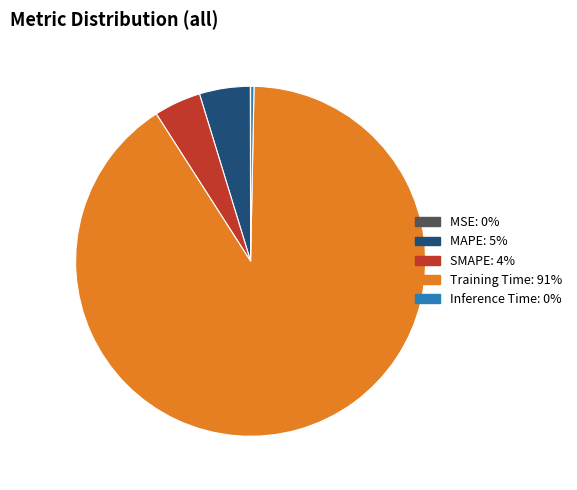

Between Inference Time and SMAPE, which is larger?

SMAPE